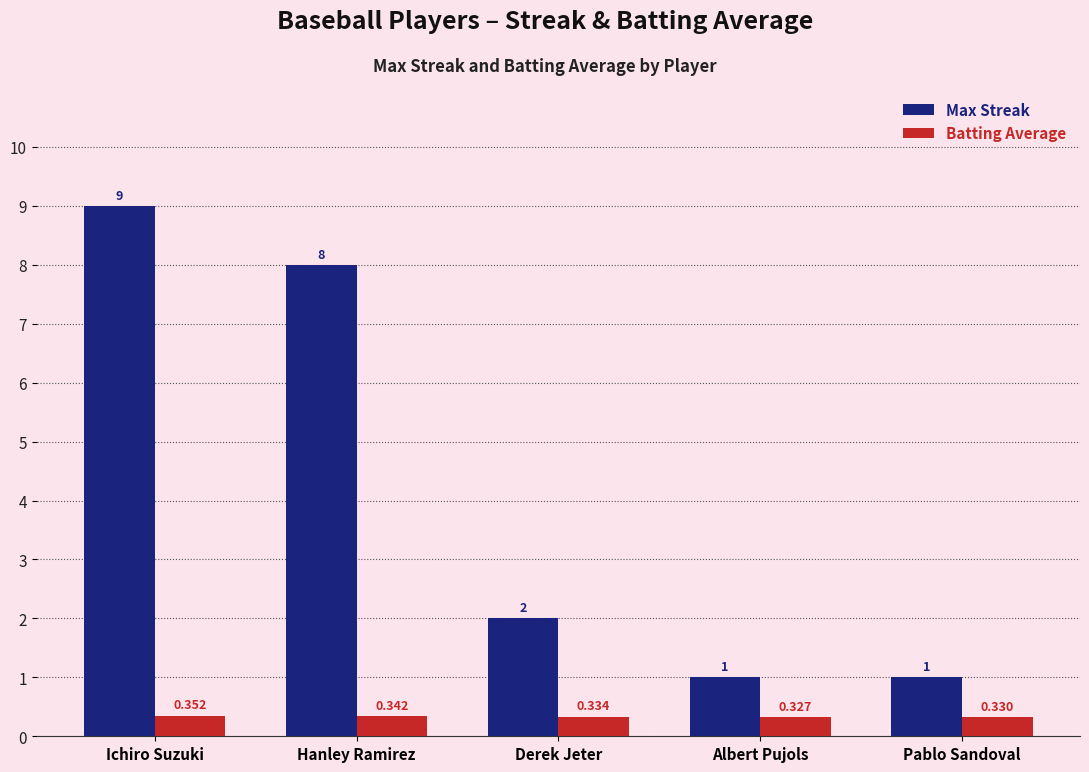

Which series has the largest total across all categories?

Max Streak